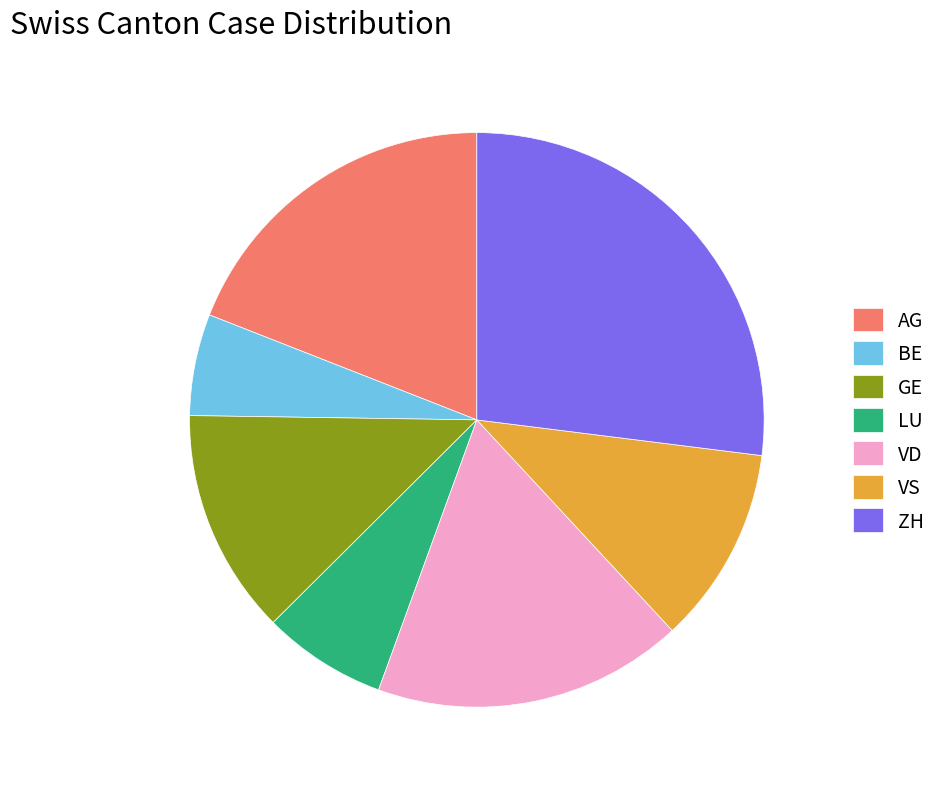

Rank the categories by value from highest to lowest.

ZH, AG, VD, GE, VS, LU, BE